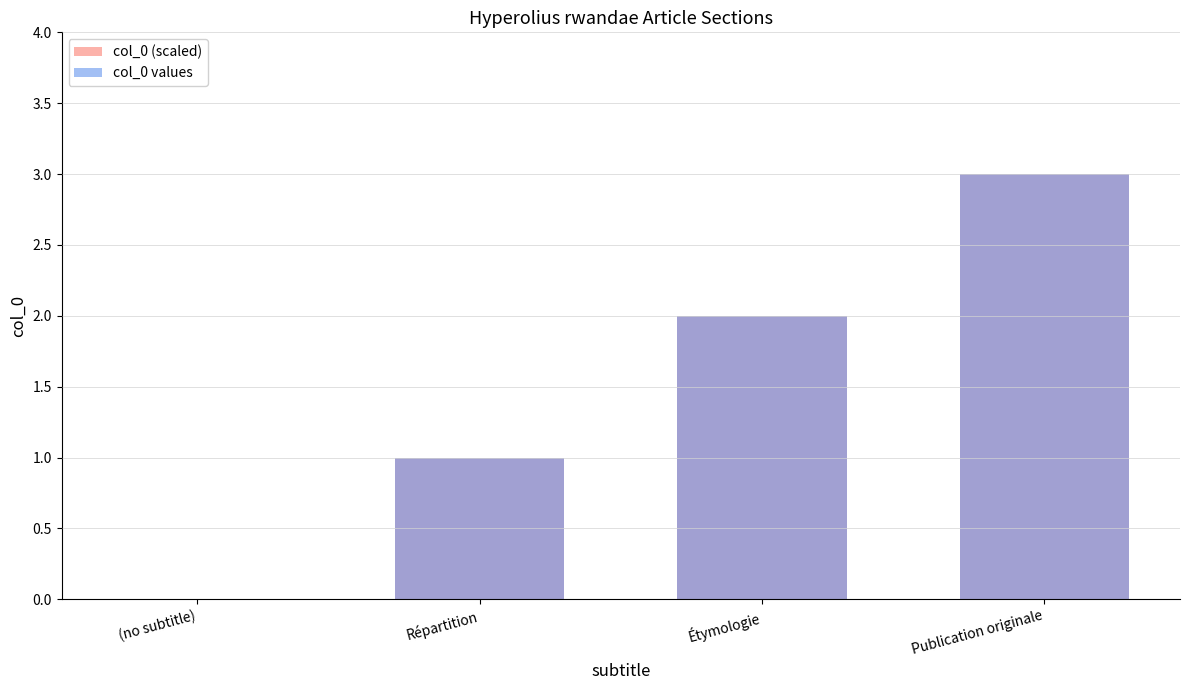

At Publication originale, list the series in order from smallest to largest.

col_0 (scaled), col_0 values